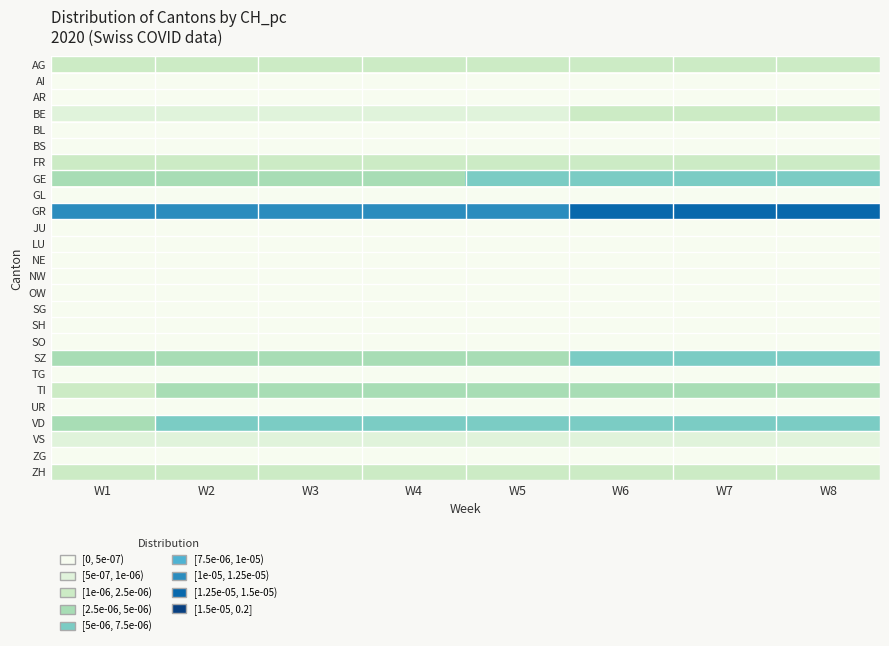

Rank the series by their maximum value, from lowest to highest.

AI, AR, BL, BS, GL, JU, LU, NE, NW, OW, SG, SH, SO, TG, UR, ZG, VS, BE, ZH, AG, FR, TI, SZ, GE, VD, GR